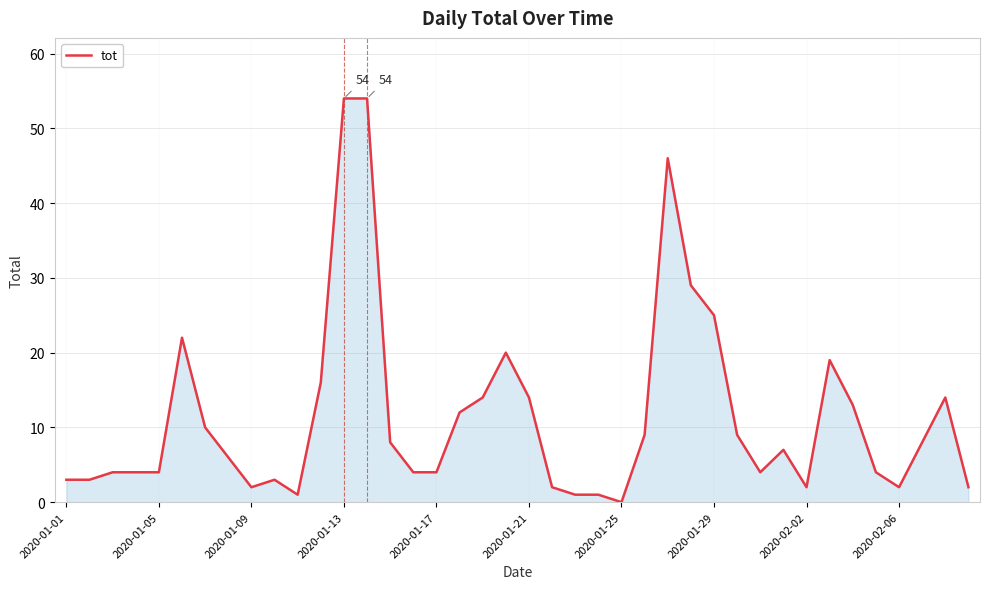

What is the maximum value shown in the chart?

54